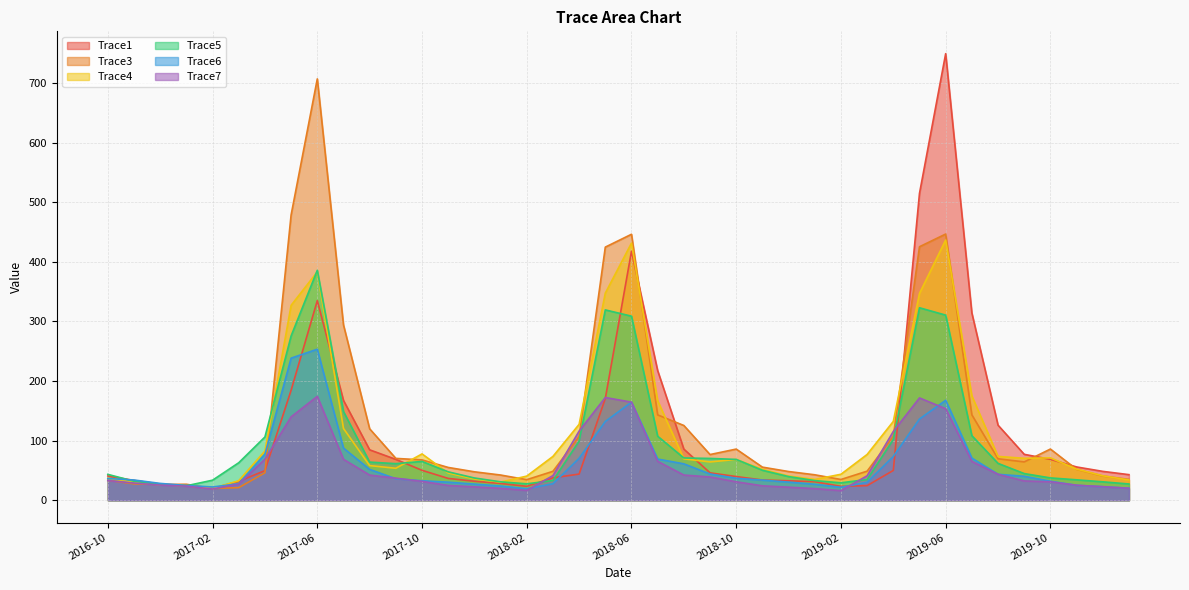

What is the sum of all Trace5 values?

3818.0